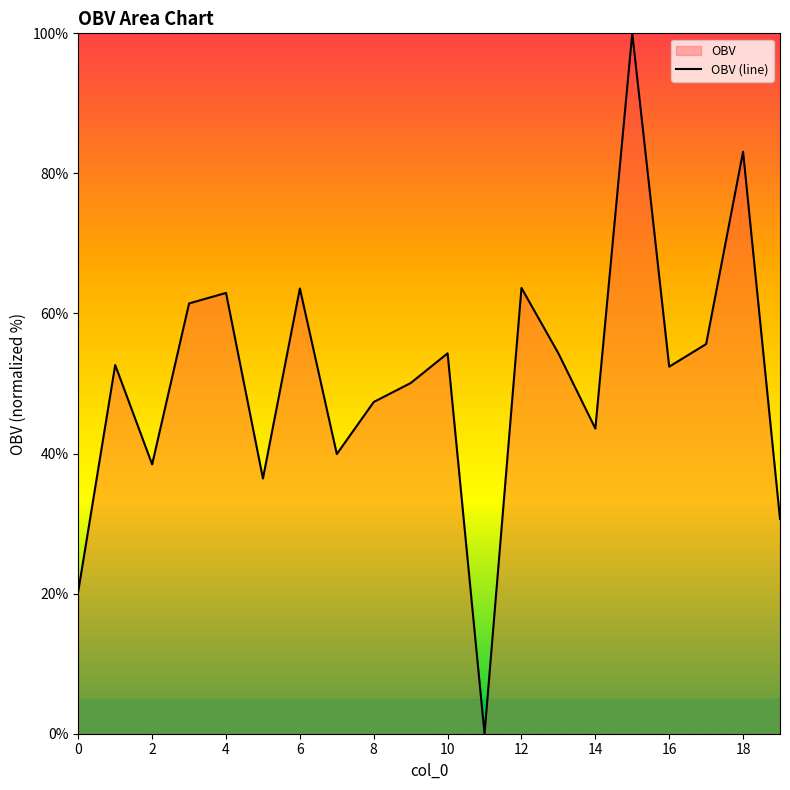

True or false: there are more than 2 points higher than both neighbors.

True